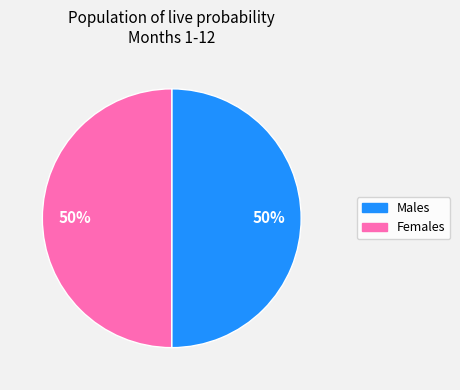

To the nearest percent, what is the average slice percentage?

50%